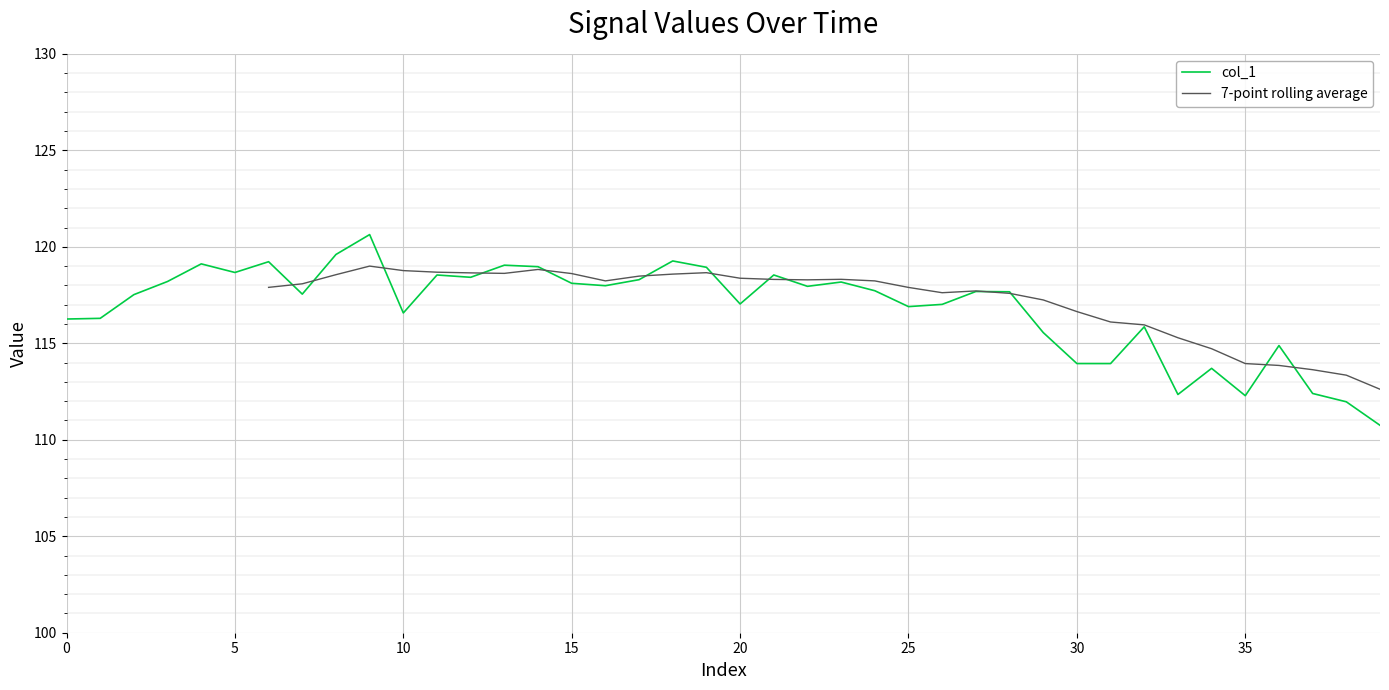

The value at 9 is 120.6. True or false?

True